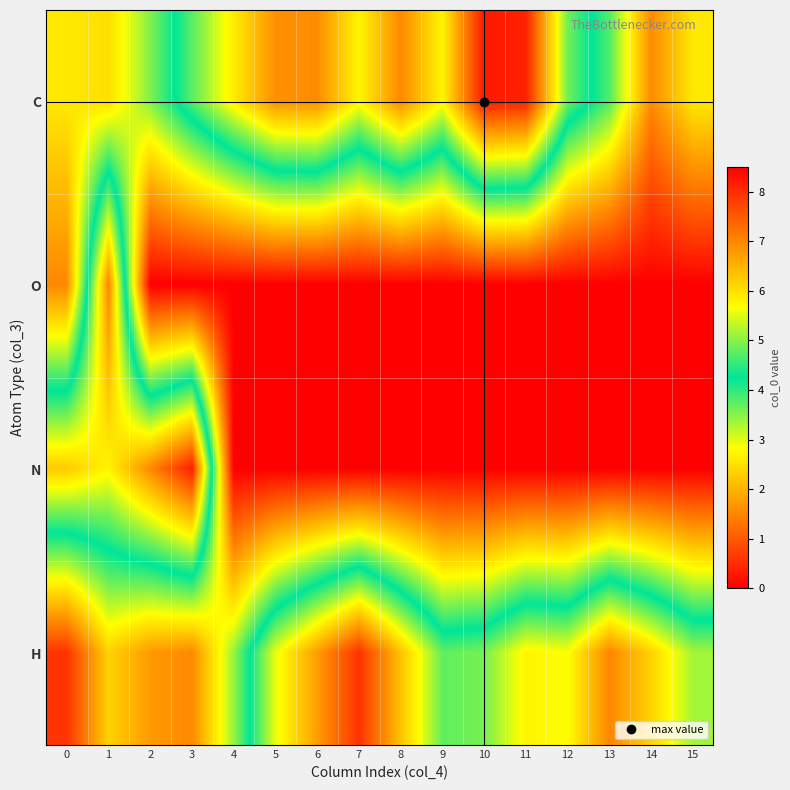

What is the spread (max minus min) of values at 0?

5.7